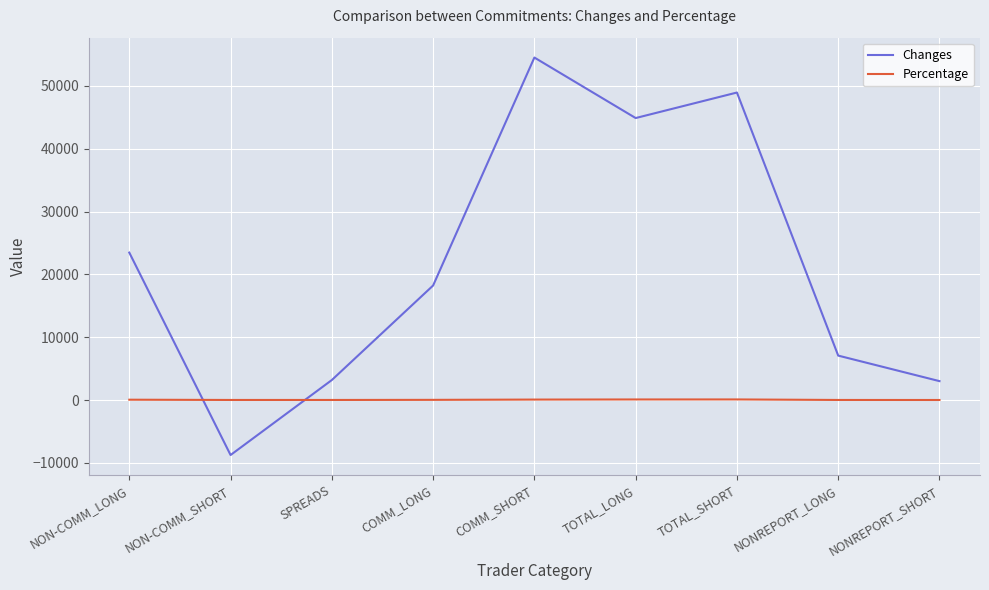

Is the value of Percentage at SPREADS greater than the value of Changes at NONREPORT_SHORT?

No